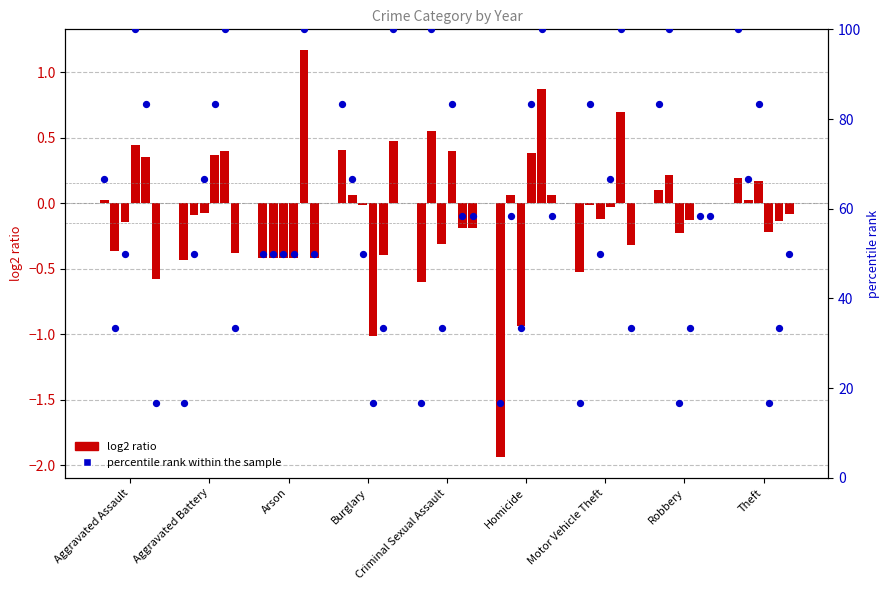

Approximately how many times larger is the value at Aggravated Assault compared to Theft?

0.7